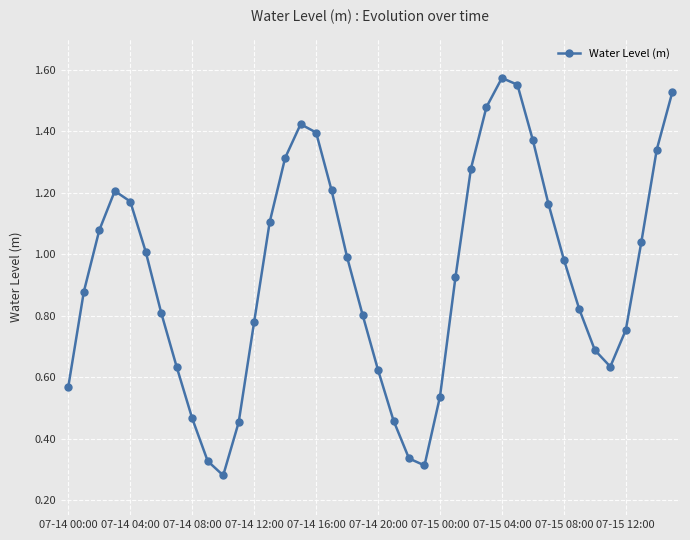

How many points are lower than both their immediate neighbors (excluding endpoints)?

3